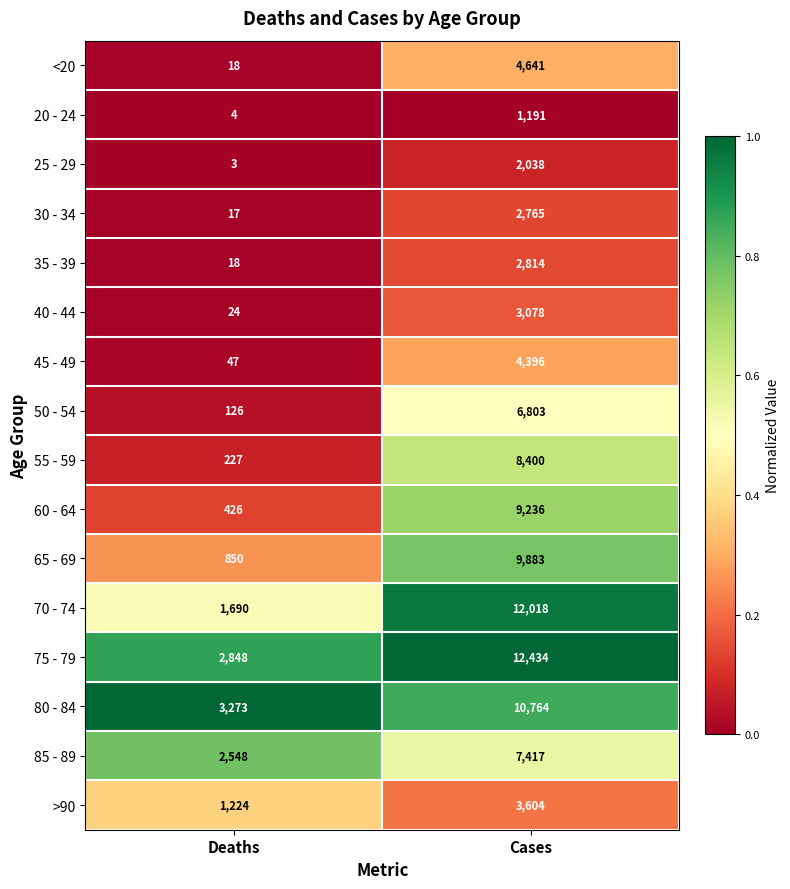

True or false: 80 - 84 has a value of 6702 at Cases.

False